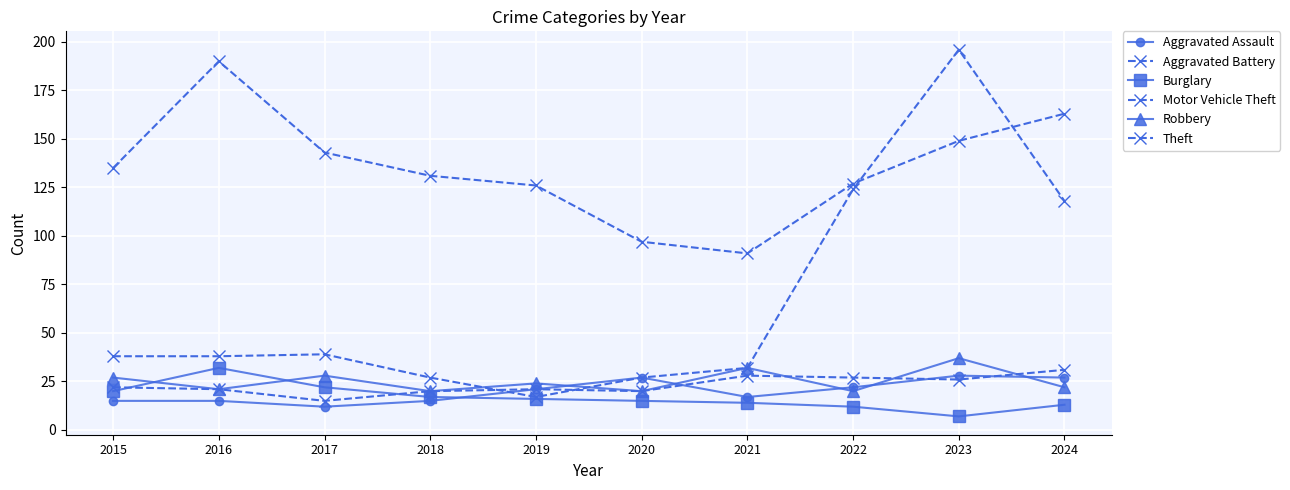

How many lines are shown in the chart?

6